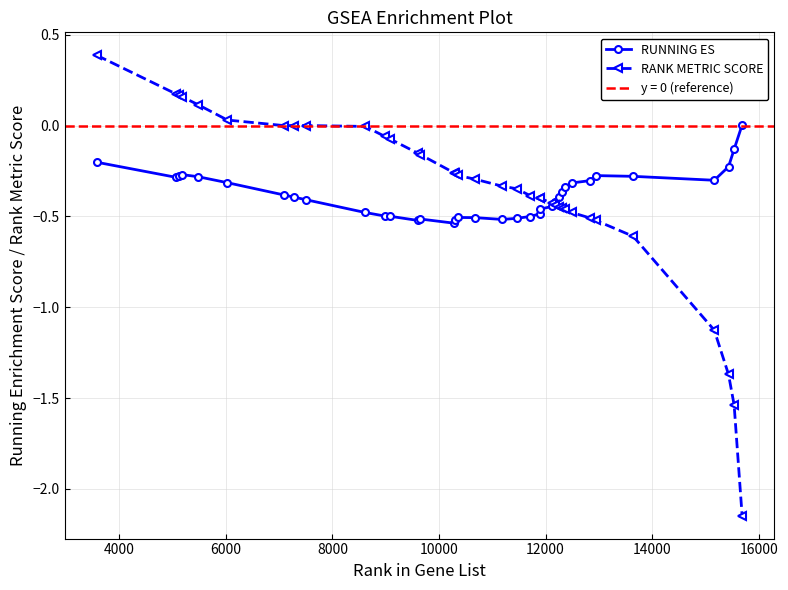

What position from the right is 12000?

31